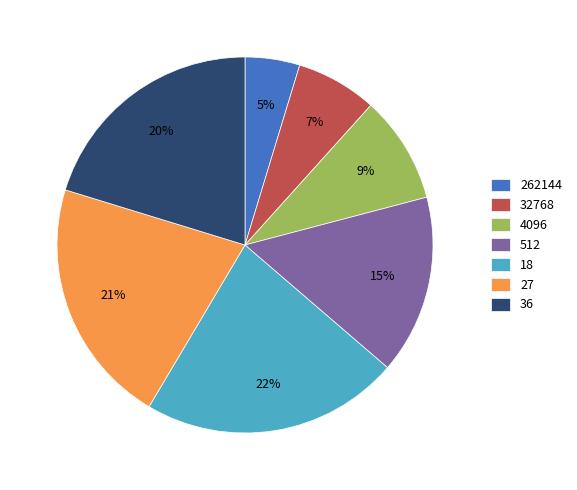

Count the number of slices in the pie.

7